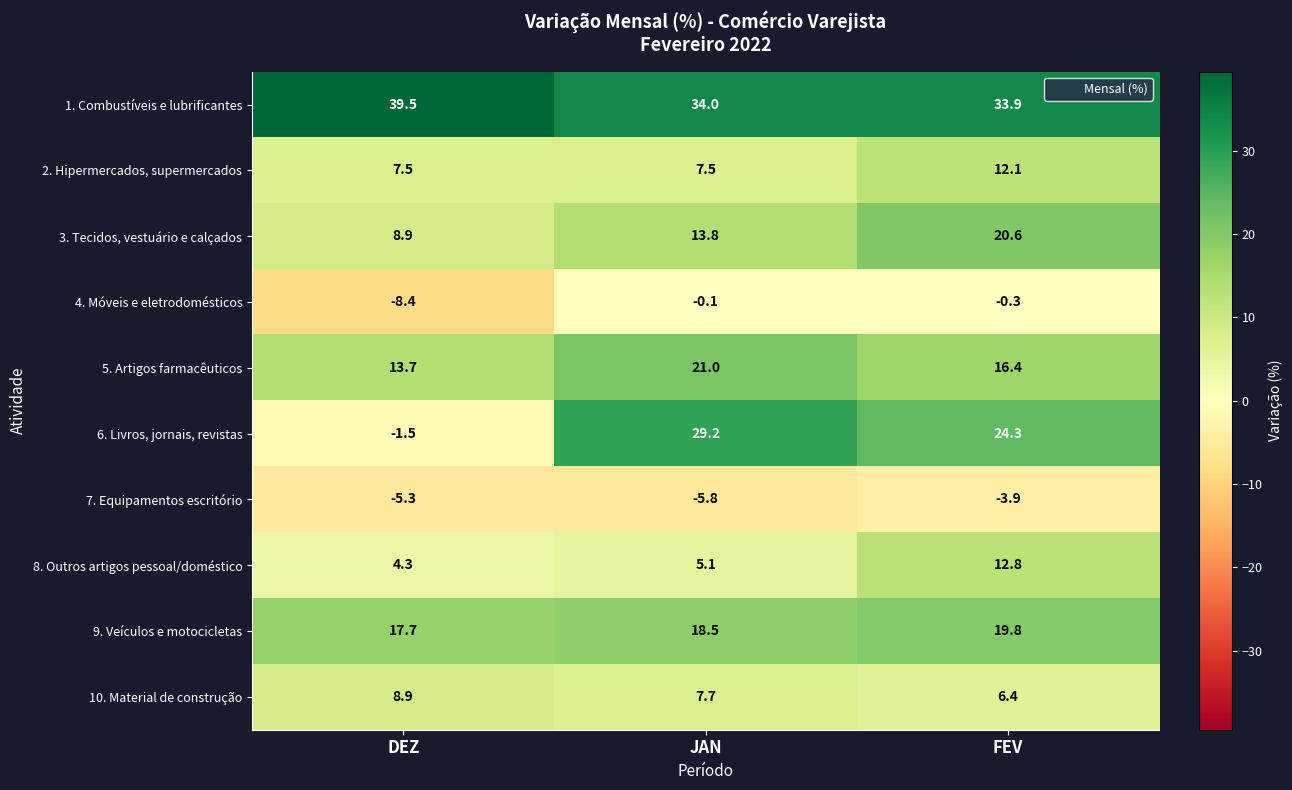

What is the difference between the 8. Outros artigos pessoal/doméstico values at DEZ and JAN?

0.8